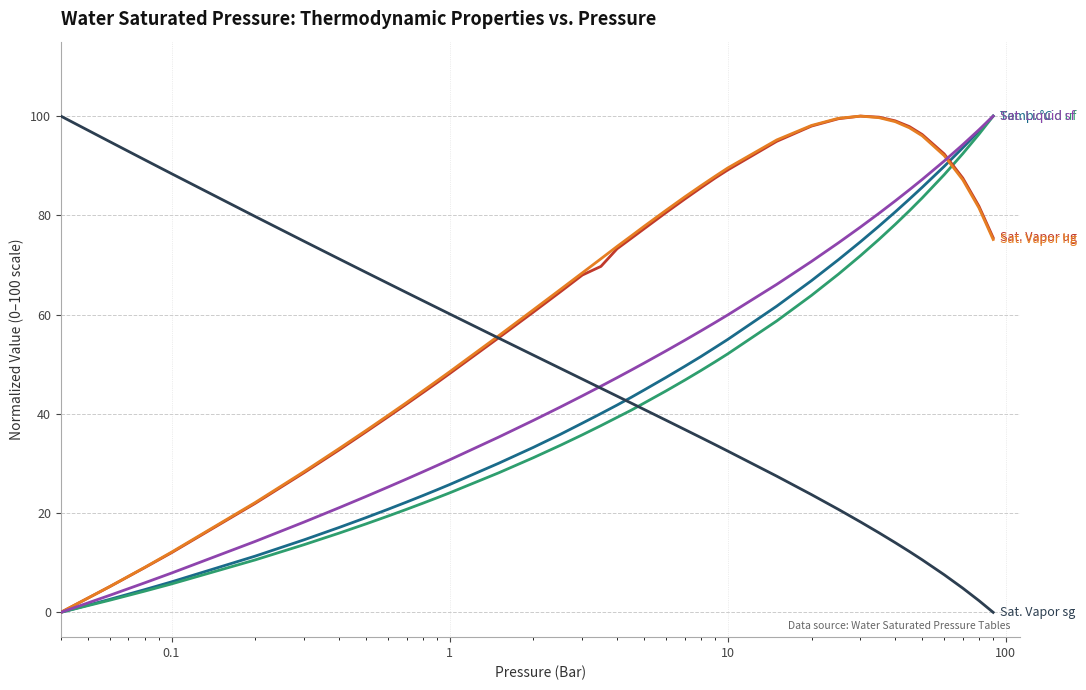

What is the greatest value displayed?

100.0